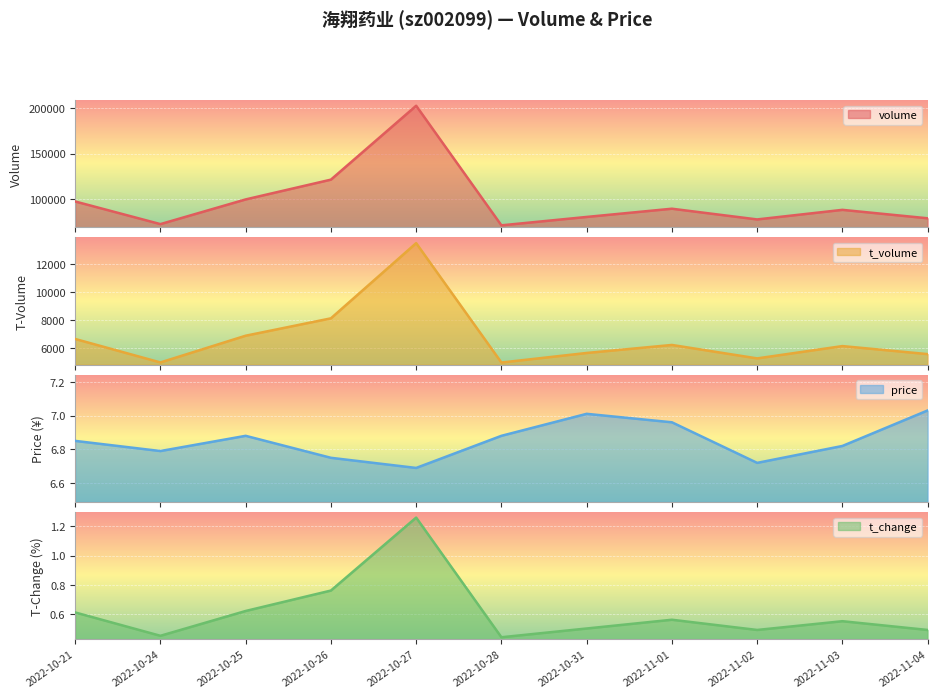

What position from the right is 2022-11-03?

2